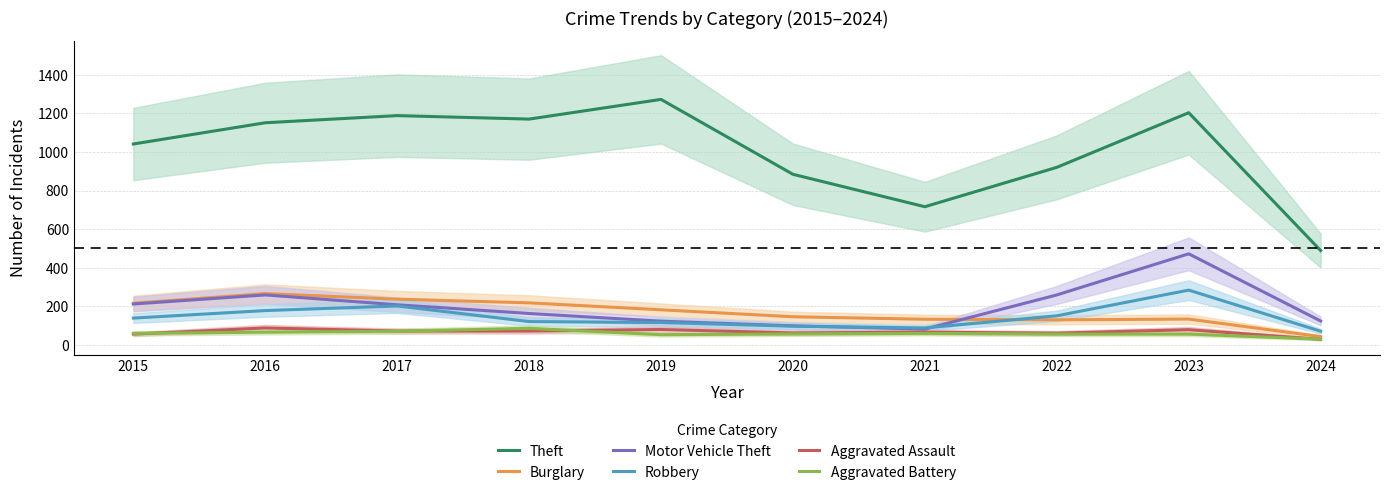

Where does the Theft series first go above 1151?

2017